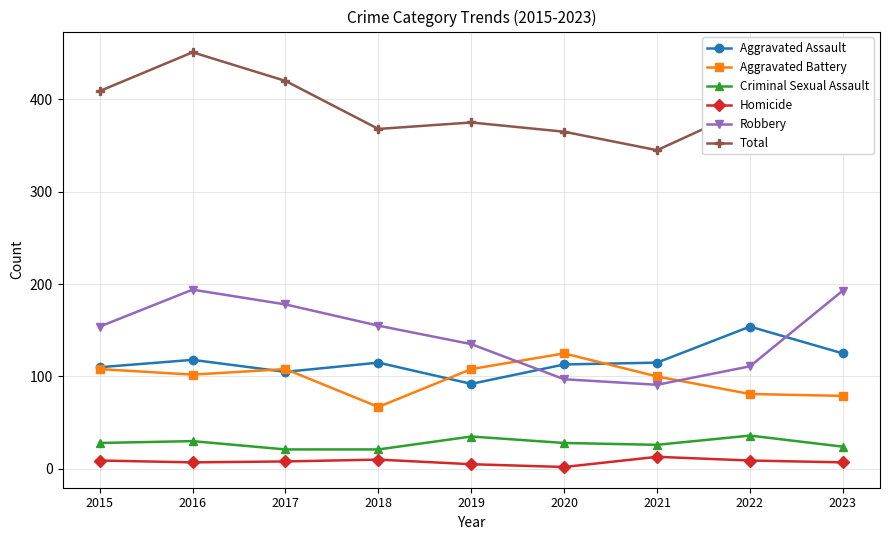

How many lines are shown in the chart?

6